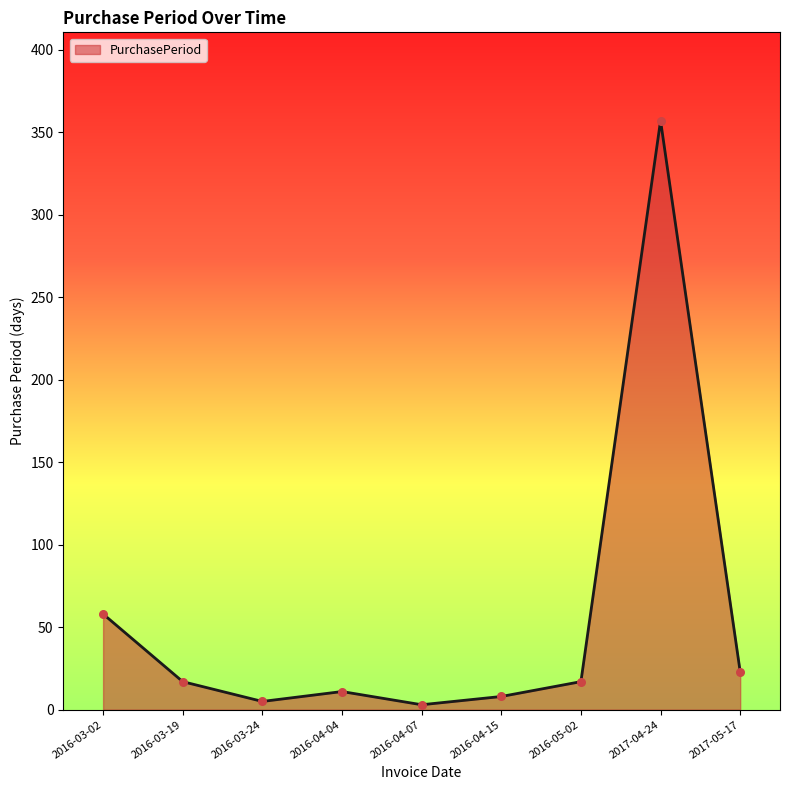

Which has a higher value, 2017-05-17 or 2017-04-24?

2017-04-24